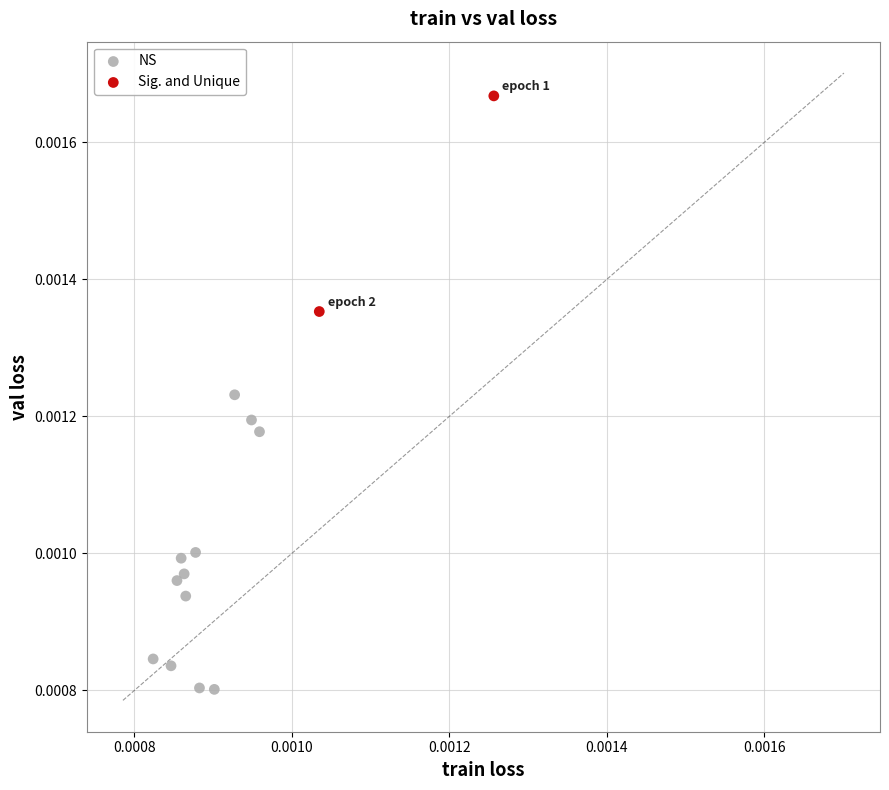

What are all the series names shown in the legend?

NS, Sig. and Unique